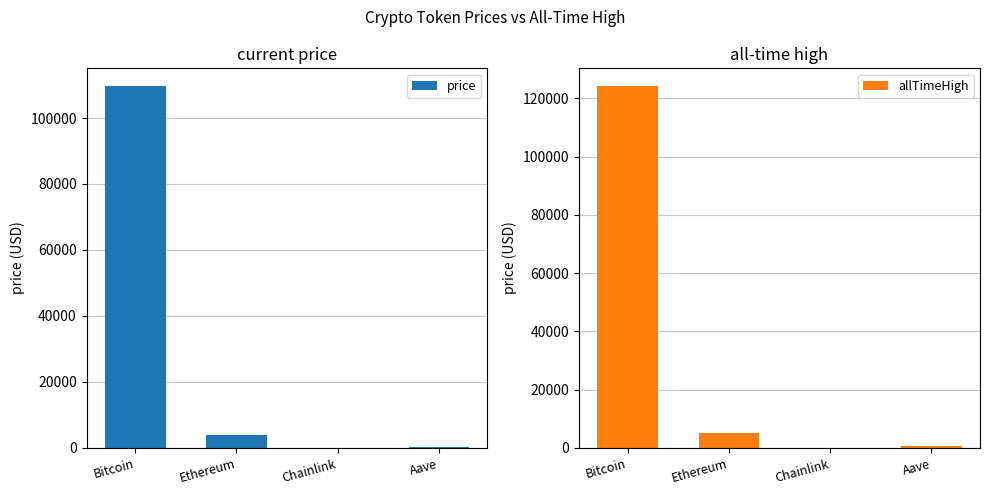

What is the highest value of the price series?

109580.0